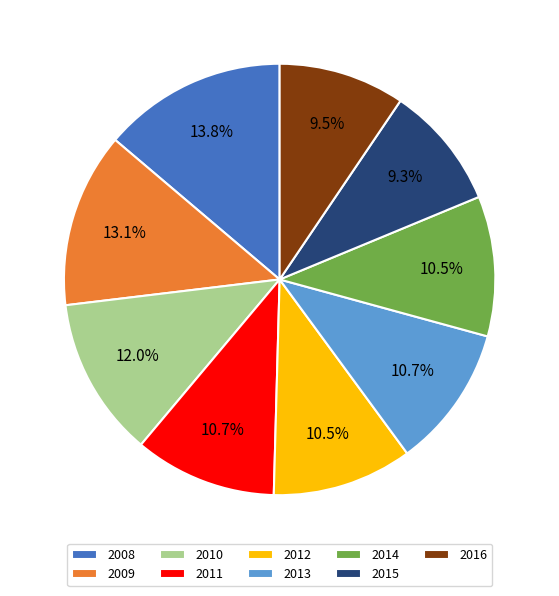

To the nearest percent, what portion does 2015 represent?

9%